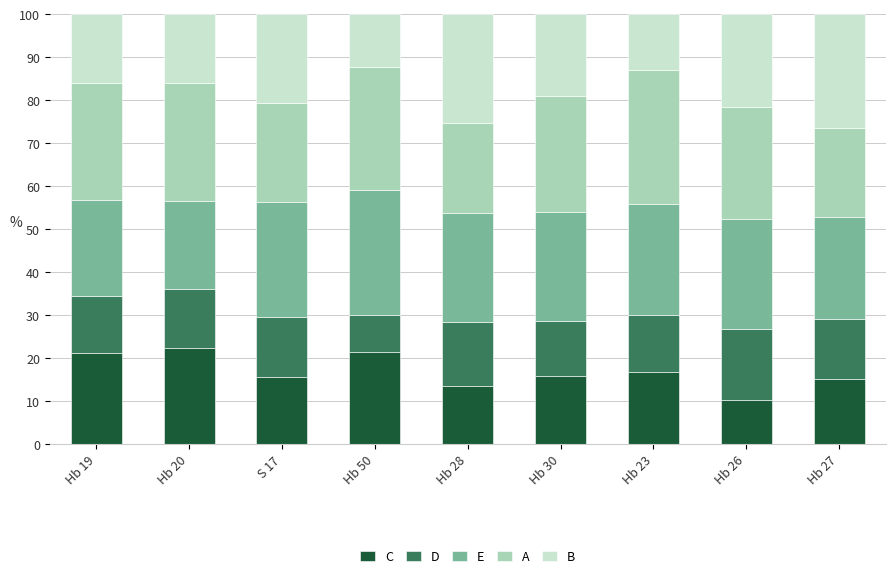

What is the maximum value for C?

22.4